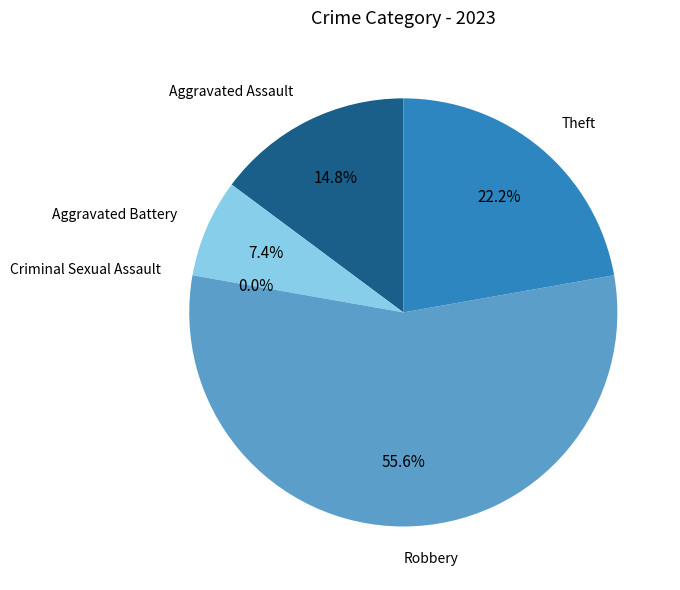

What is the largest slice in the pie chart?

Robbery